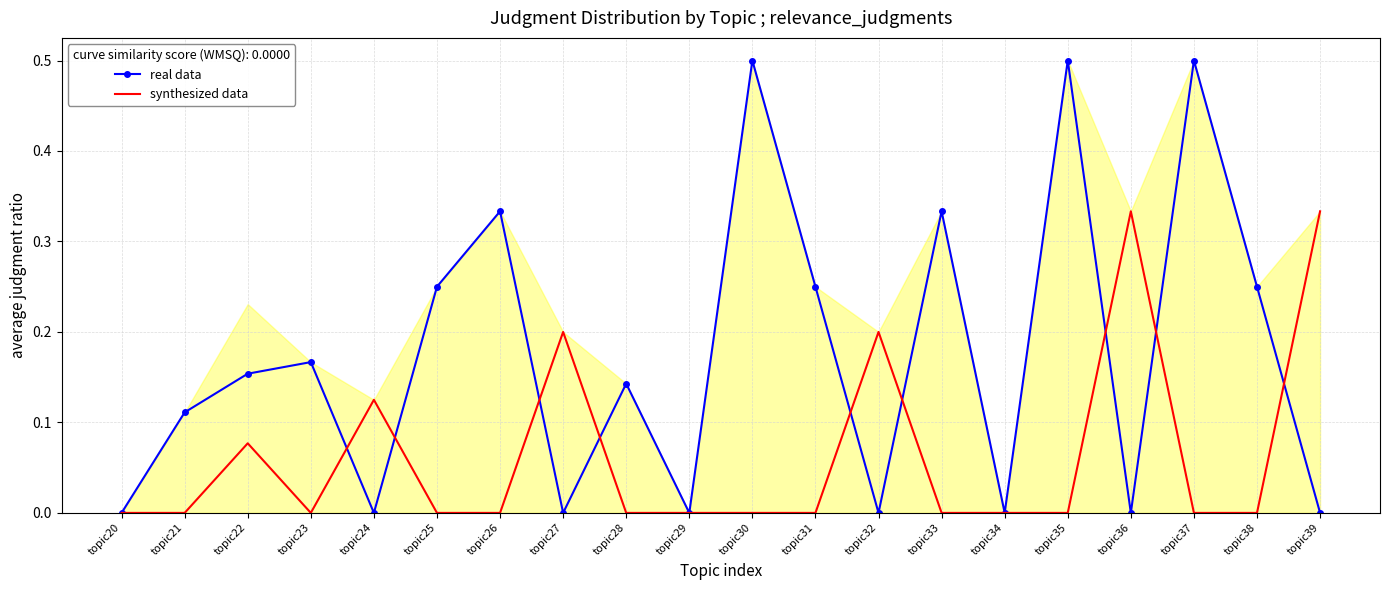

True or false: synthesized data and real data cross at least once.

True